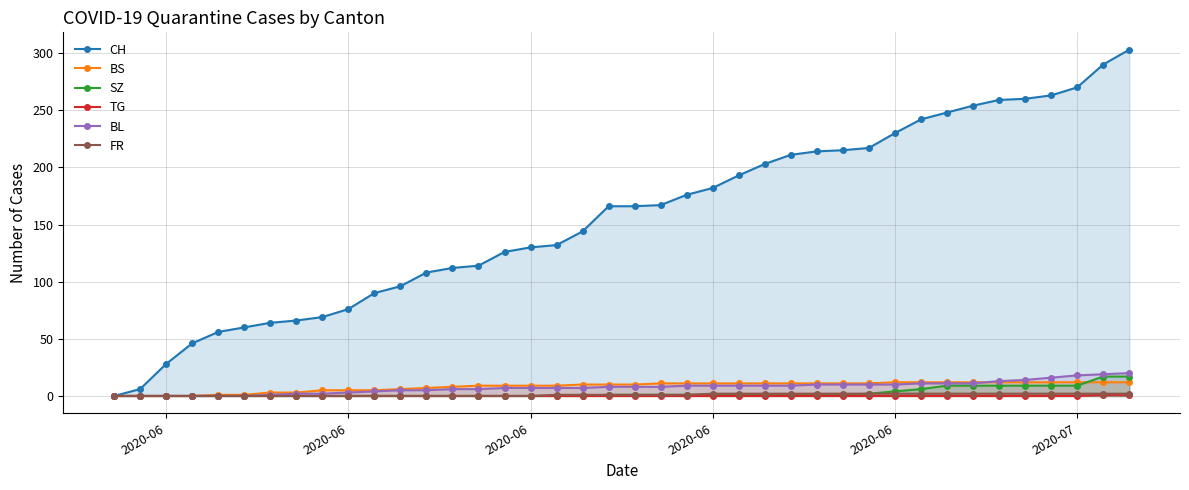

List the series in order of their peak value, highest first.

CH, BL, SZ, BS, FR, TG